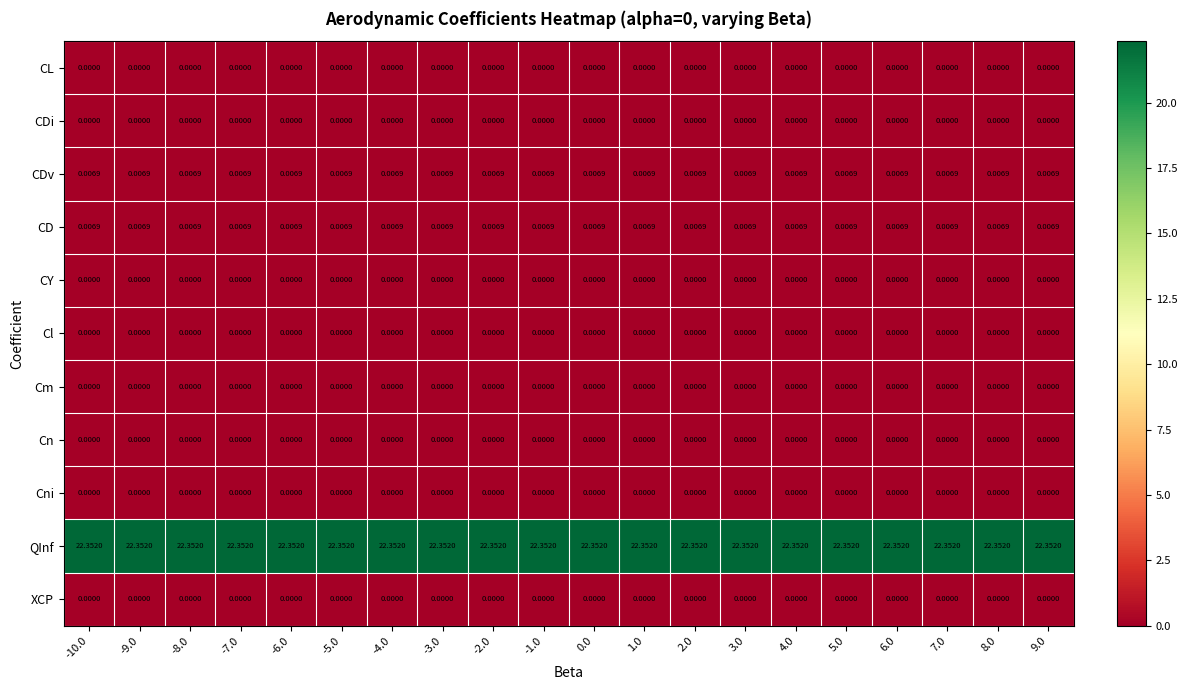

Which series has the largest total across all categories?

QInf